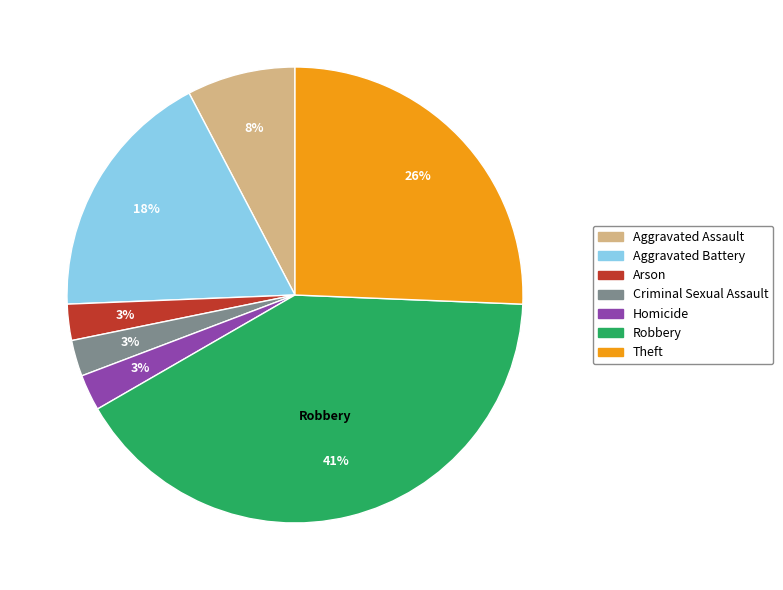

Is there a majority slice in this chart?

No